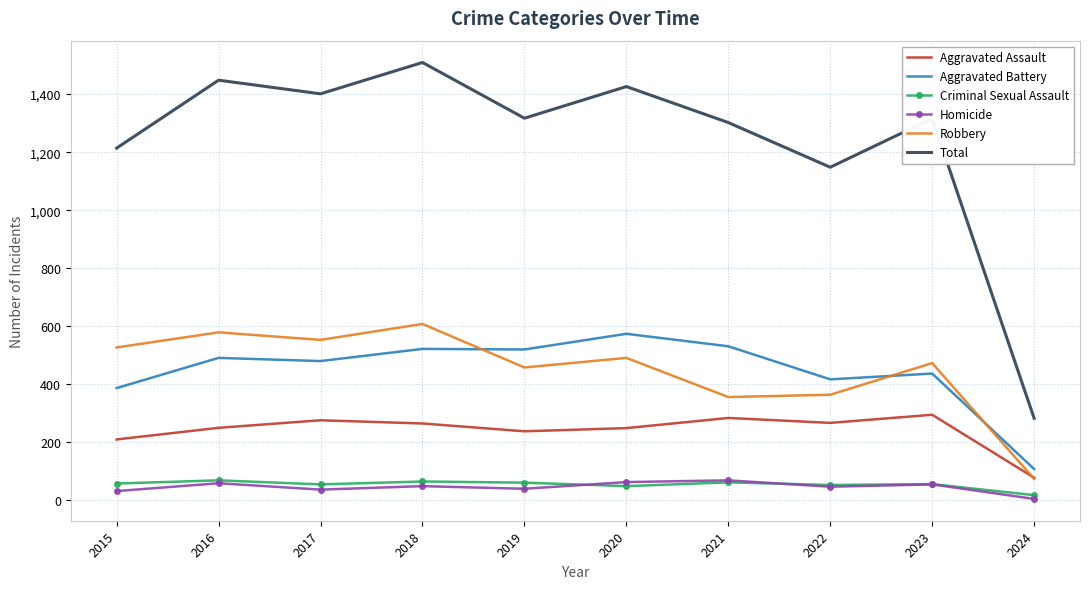

In Aggravated Assault, how many points are higher than both neighbors (excluding endpoints)?

3